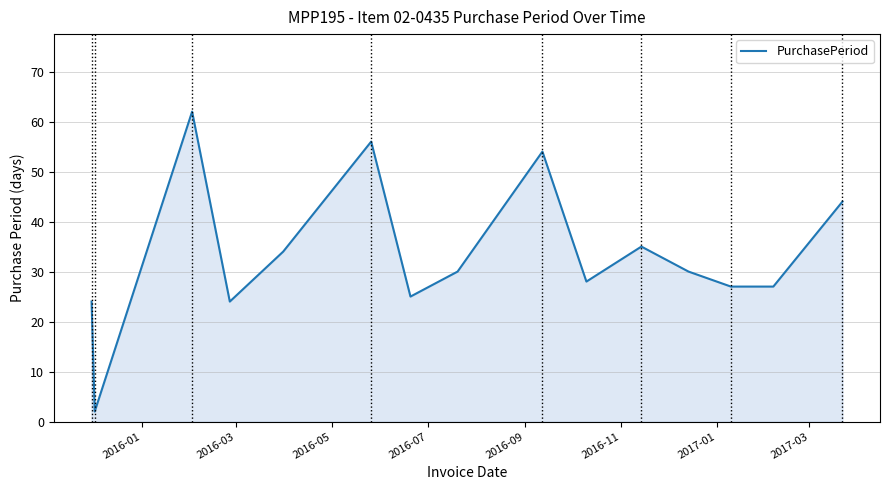

What is the greatest value displayed?

62